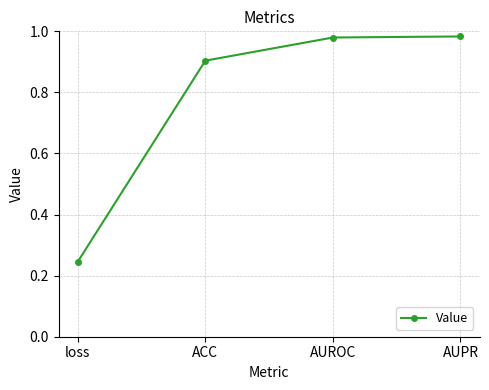

True or false: there are more than 1 points higher than both neighbors.

False